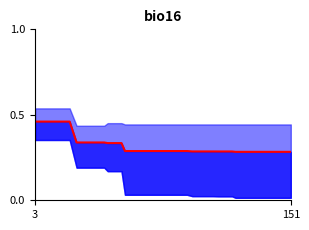

What is the difference between the maximum and minimum values?

0.2